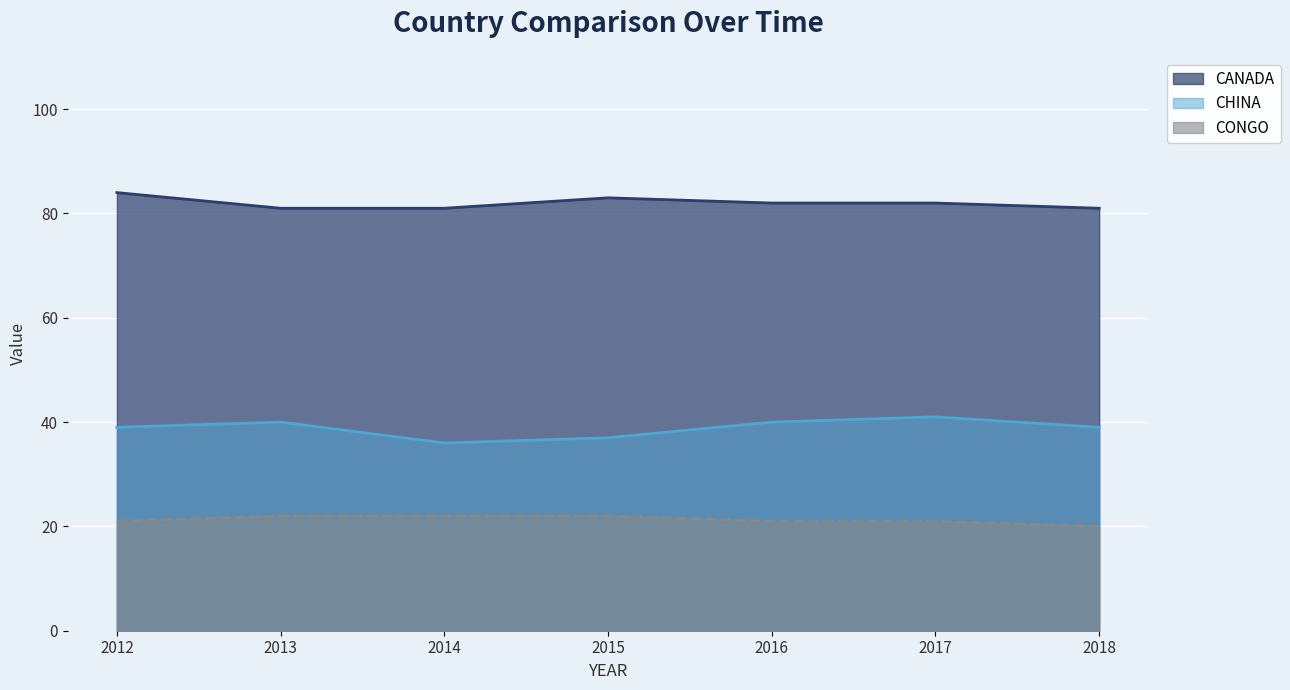

Reading left to right, list all the values displayed in this chart.

CHINA: 2012=39	2013=40	2014=36	2015=37	2016=40	2017=41	2018=39
CANADA: 2012=84	2013=81	2014=81	2015=83	2016=82	2017=82	2018=81
CONGO: 2012=21	2013=22	2014=22	2015=22	2016=21	2017=21	2018=20